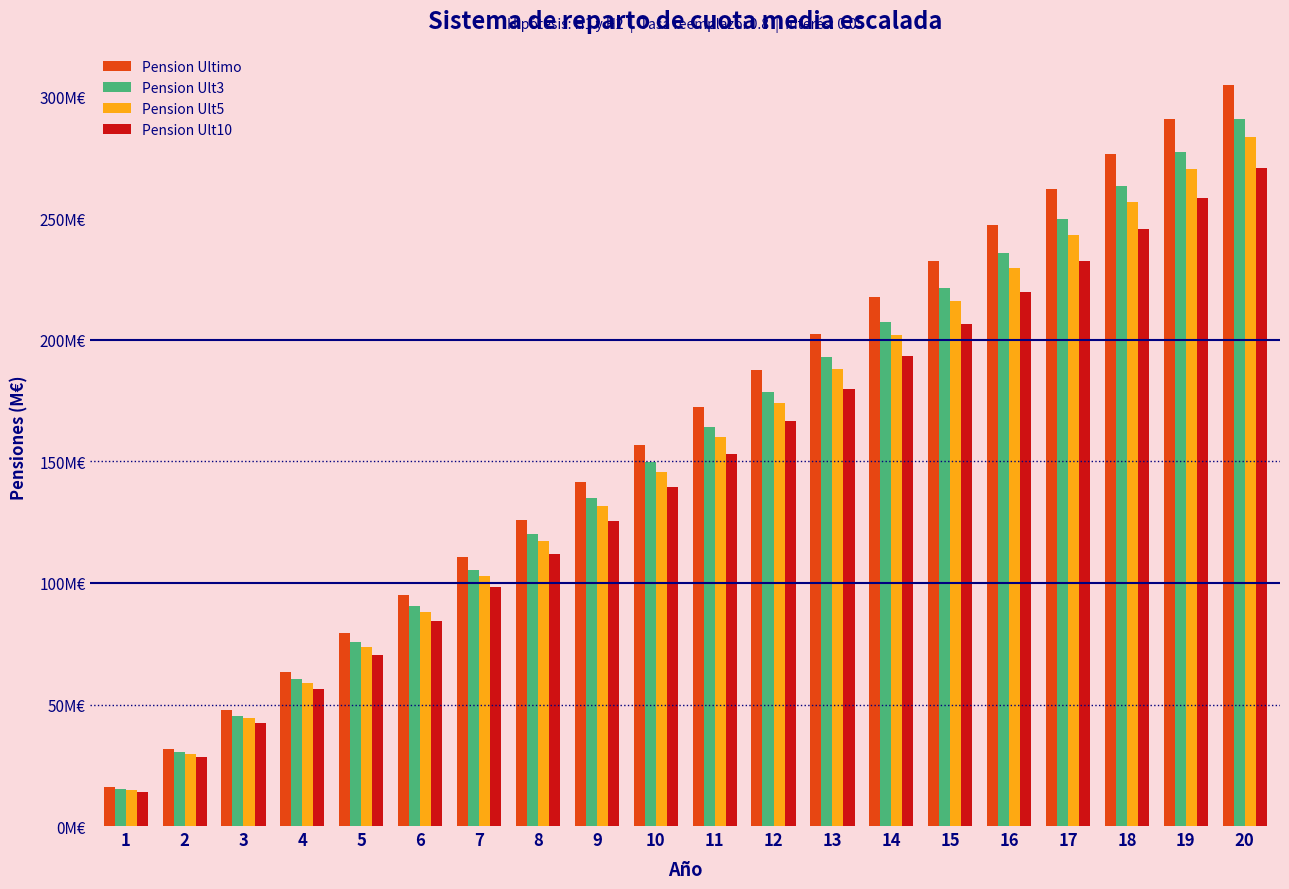

List the labels in order of Pension Ultimo value, largest first.

20, 19, 18, 17, 16, 15, 14, 13, 12, 11, 10, 9, 8, 7, 6, 5, 4, 3, 2, 1